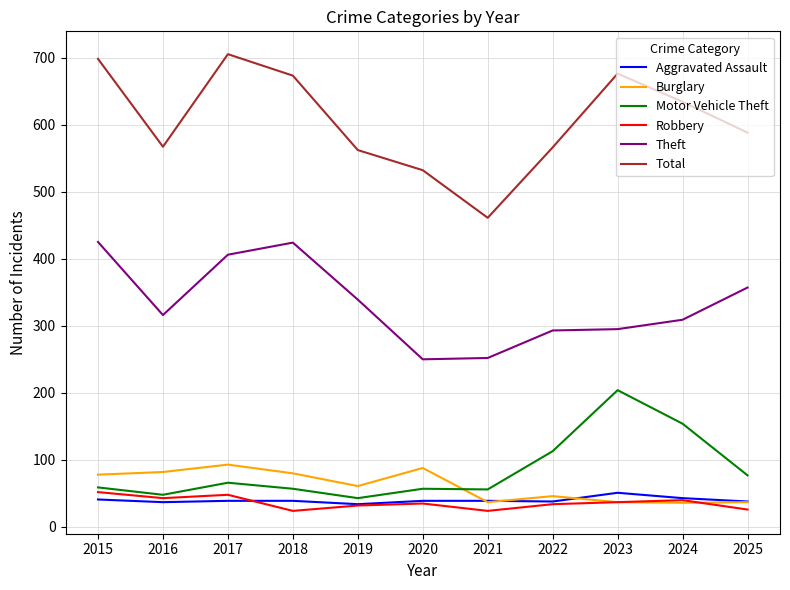

Which series has the widest spread of values?

Total